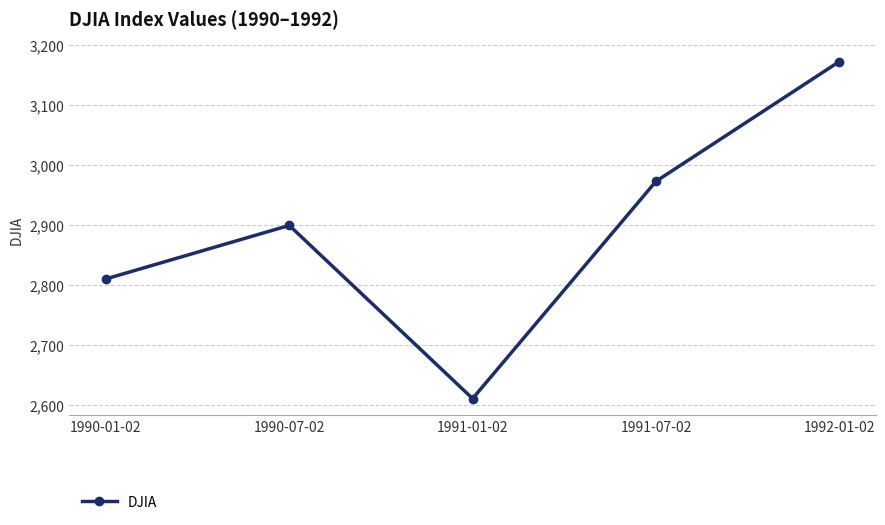

What is the sum of all values?

14465.2